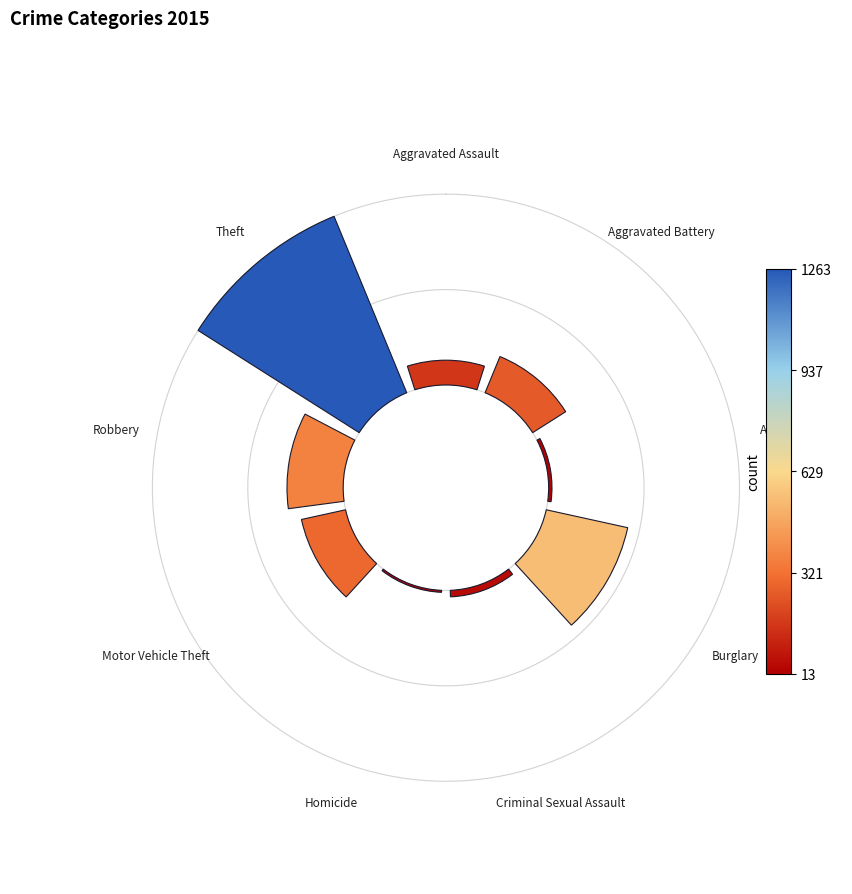

Count the number of slices in the pie.

9